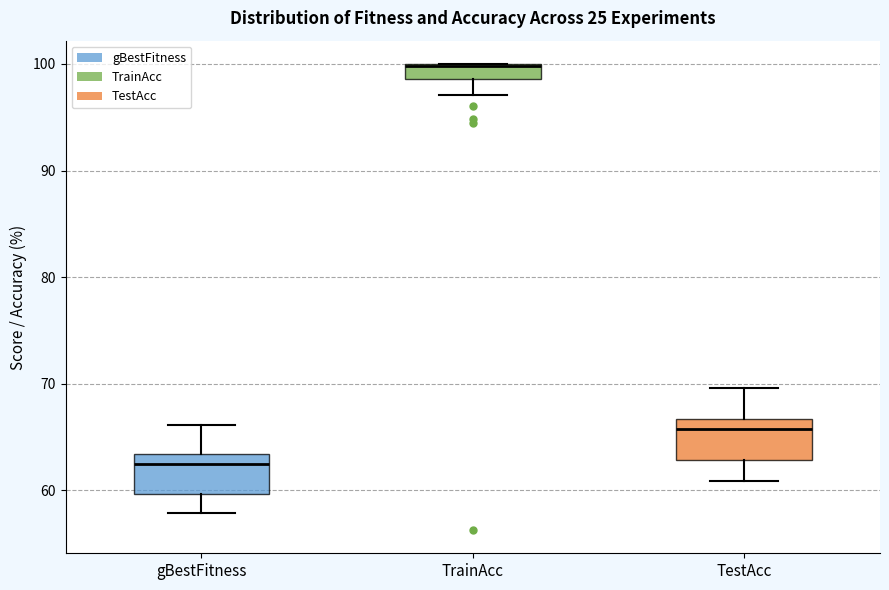

Which box has the highest median line?

TrainAcc